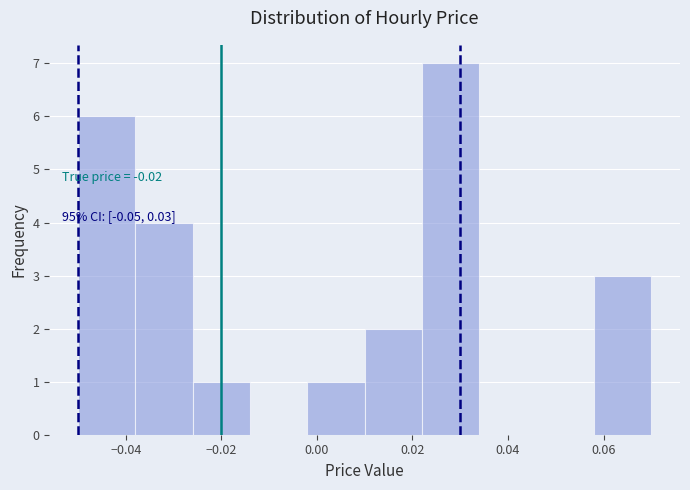

Over which range of the x-axis is the bar tallest?

0.022 to 0.034